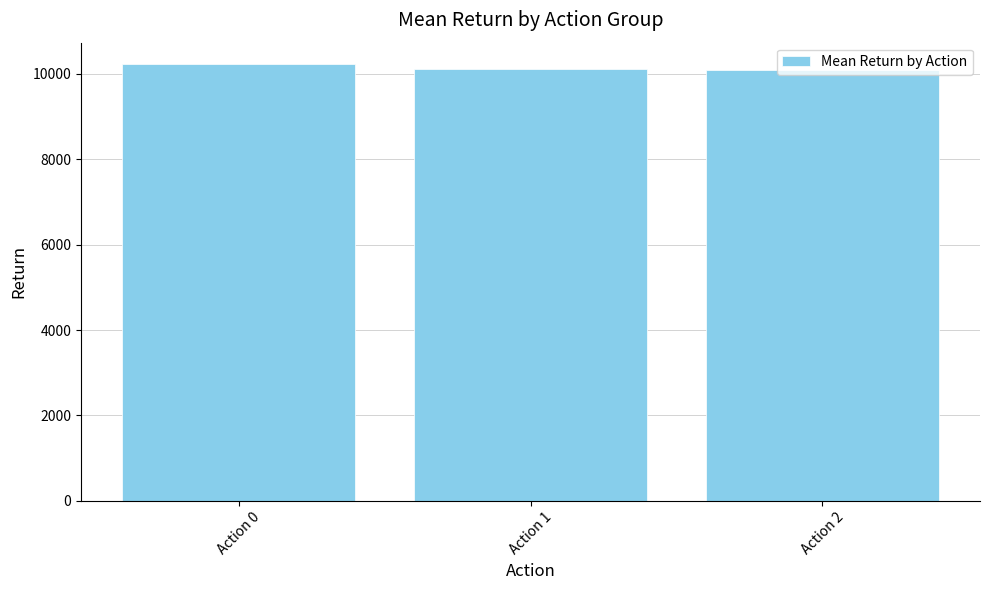

What is the ratio of the value at Action 1 to the value at Action 2?

1.0